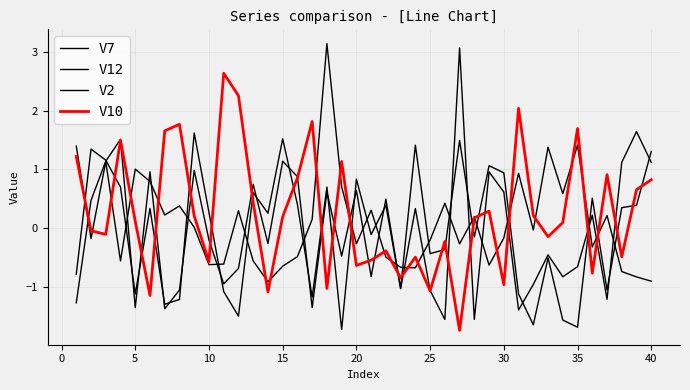

At how many categories does at least one series exceed 0?

38